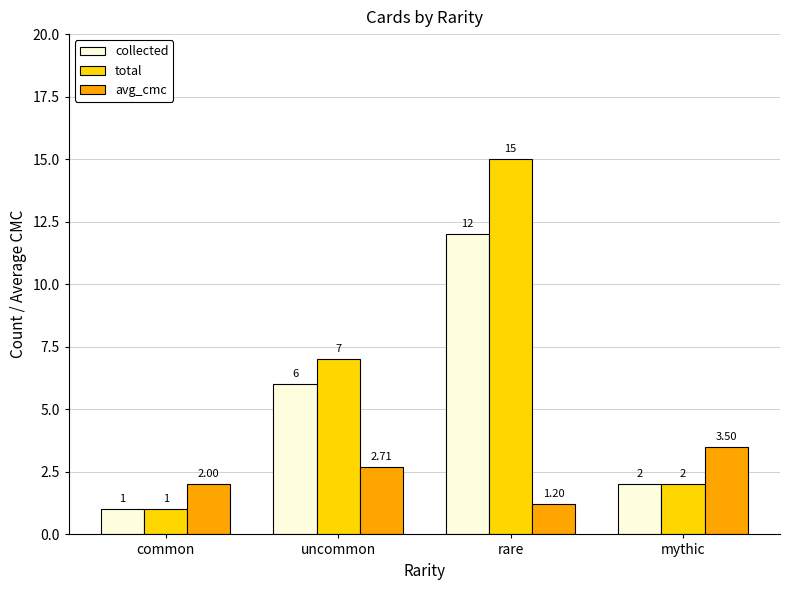

What are all the series names shown in the legend?

collected, total, avg_cmc